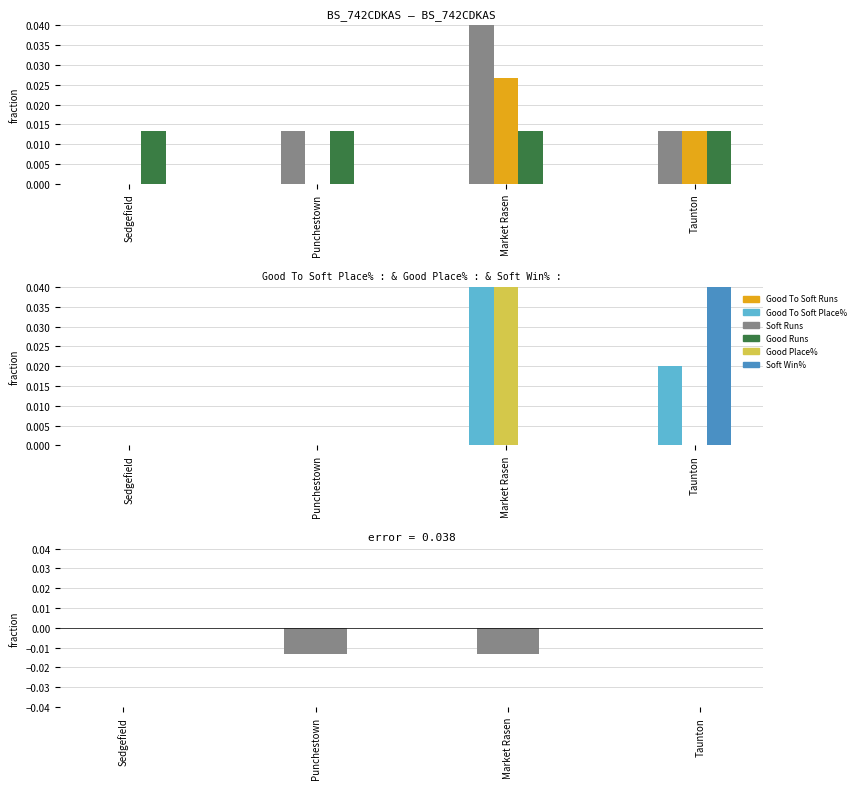

Which label corresponds to the largest value in the chart?

Market Rasen